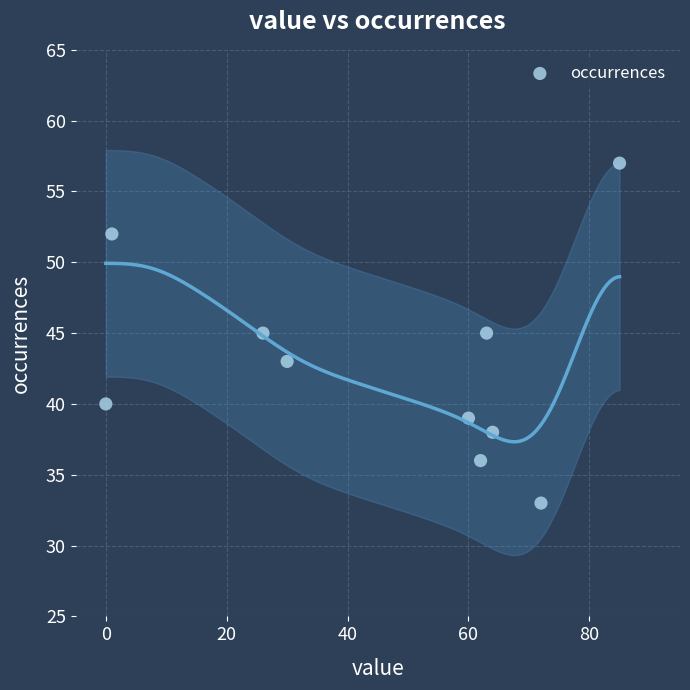

What is the average Y value?

43